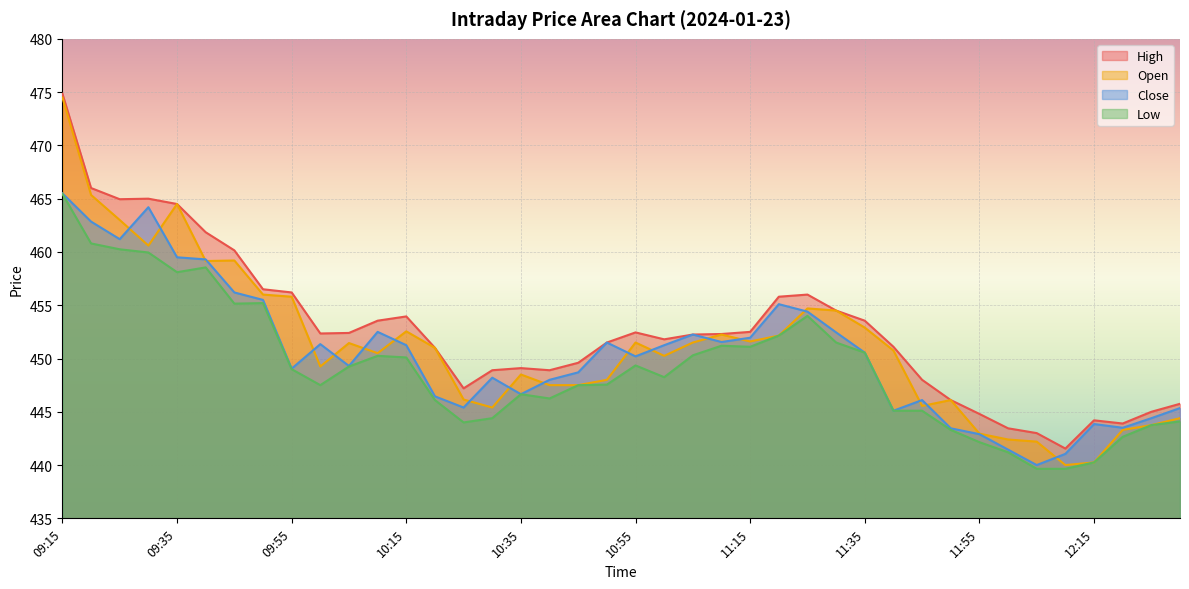

Rank the series at 11:55 from highest to lowest value.

High, Open, Close, Low